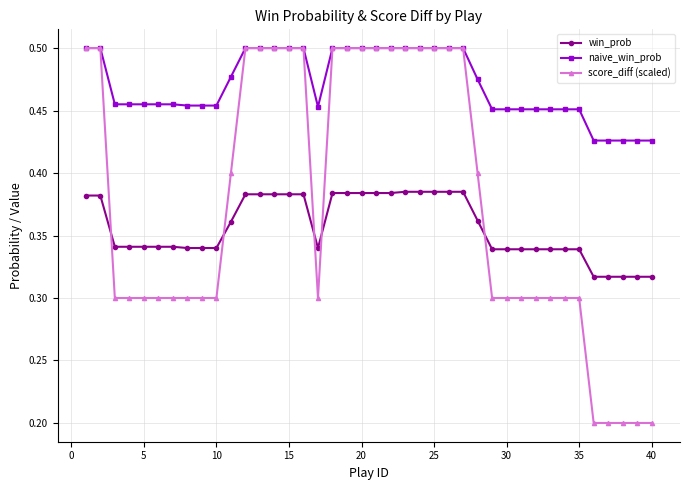

Rank the series by their average value, from lowest to highest.

win_prob, score_diff (scaled), naive_win_prob